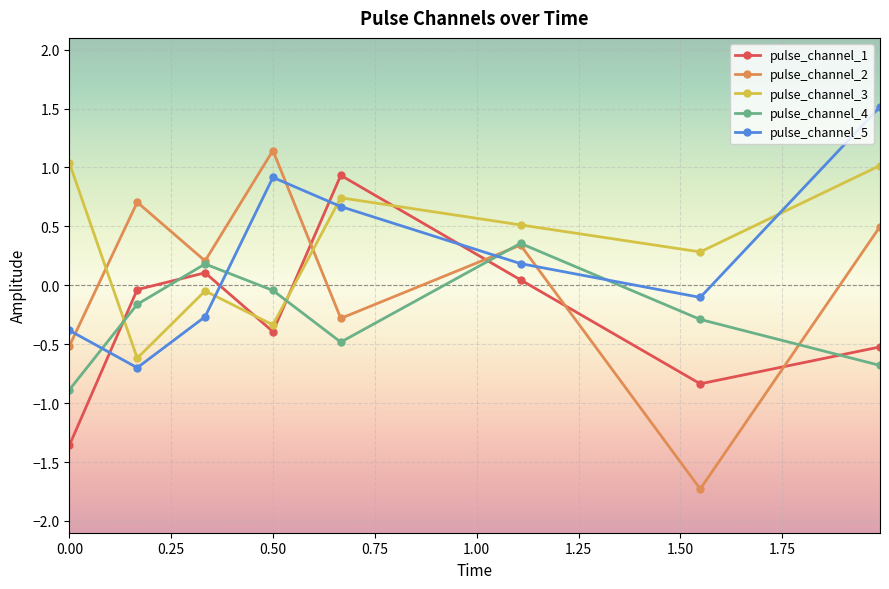

What is the value of the pulse_channel_5 point at the 3rd from the left?

-0.3